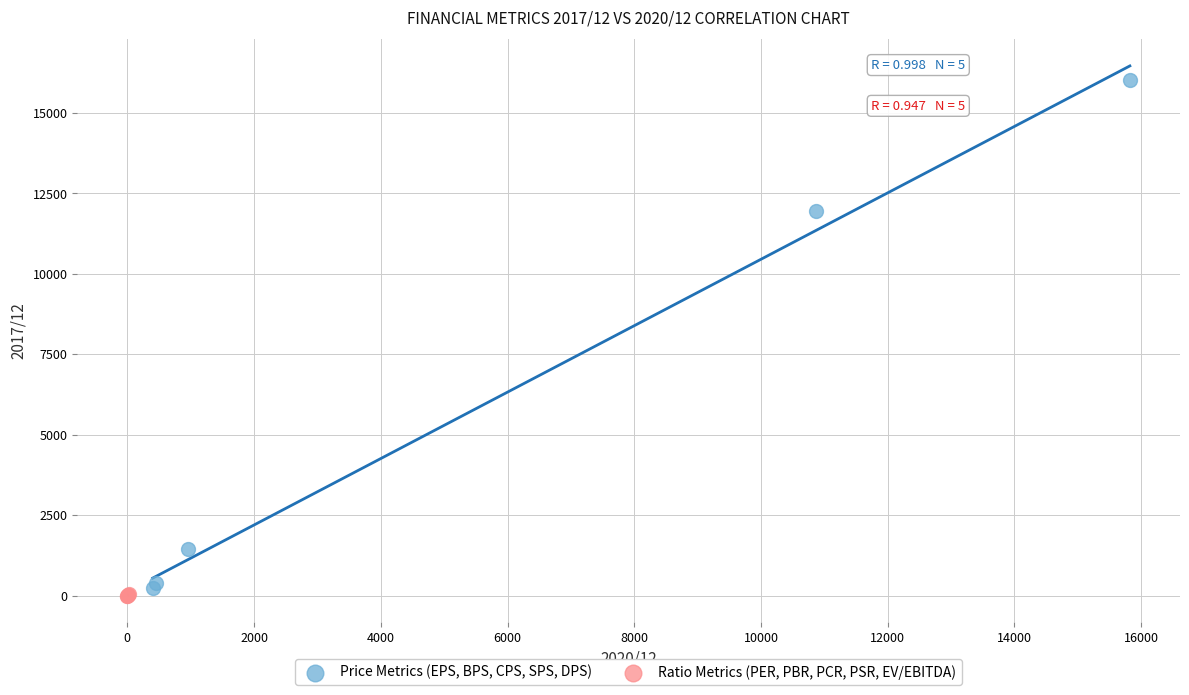

Which series reaches the maximum Y coordinate?

Price Metrics (EPS, BPS, CPS, SPS, DPS)